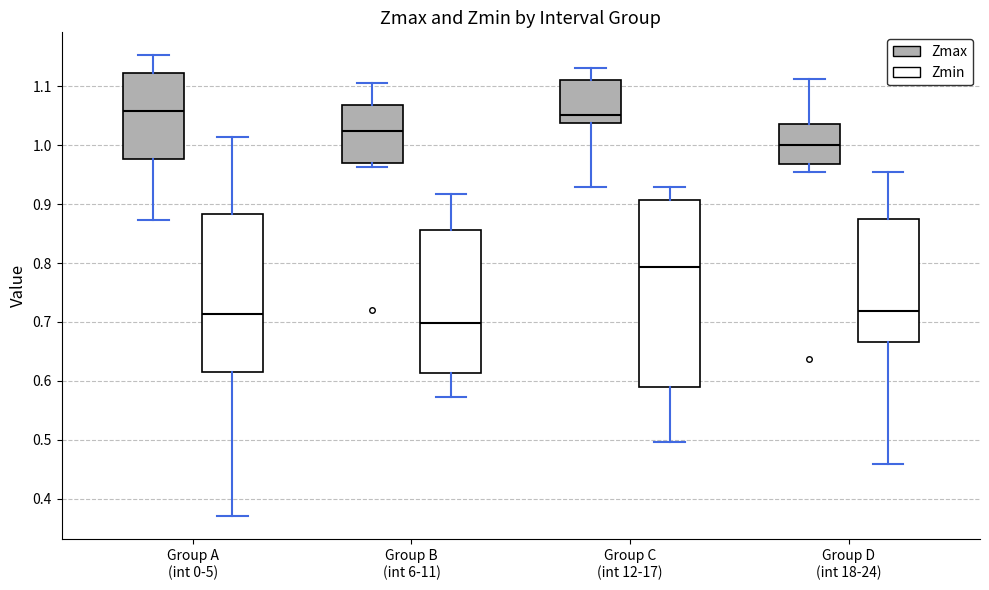

Comparing the boxes themselves (not the whiskers), which one is the tallest?

Group C (int 12-17) (Zmin)